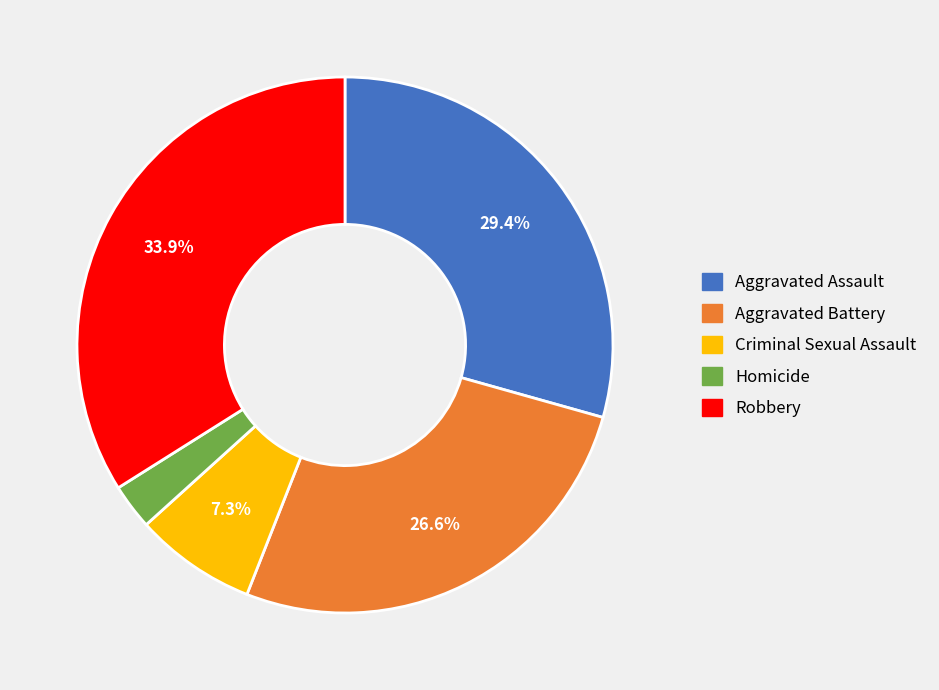

Does any single category account for the majority?

No